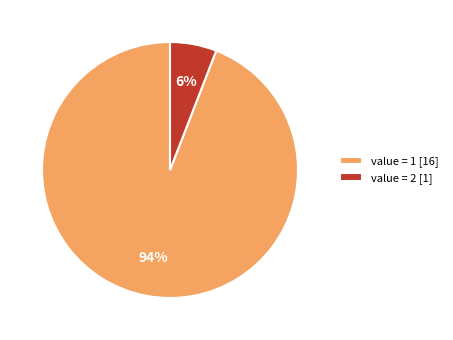

Does value = 1 [16] represent more than half of the total?

Yes